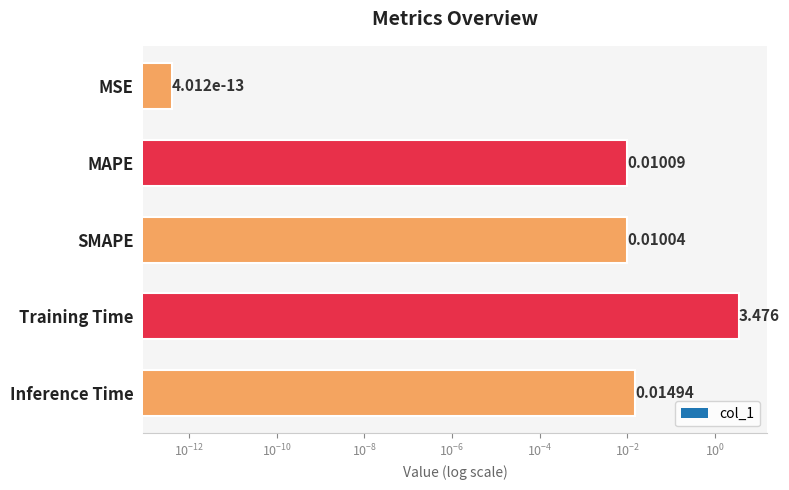

What is the difference between the maximum and minimum values?

3.5